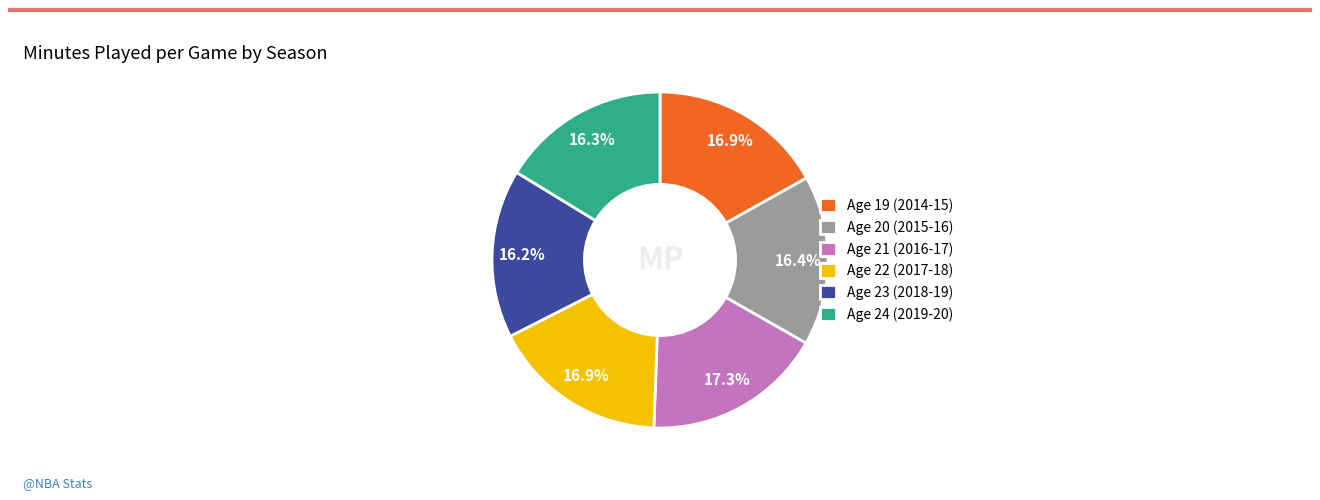

To the nearest percent, what is the difference between the Age 24 (2019-20) and Age 21 (2016-17) slice percentages?

1%